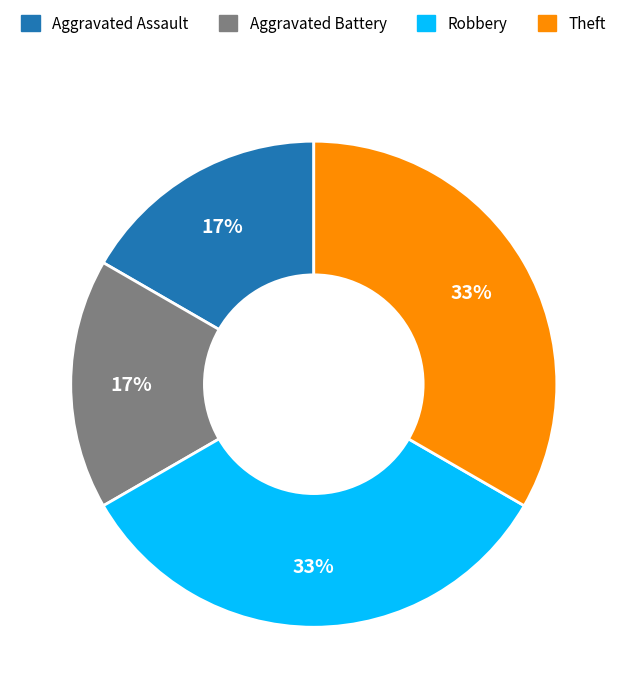

Is there a majority slice in this chart?

No